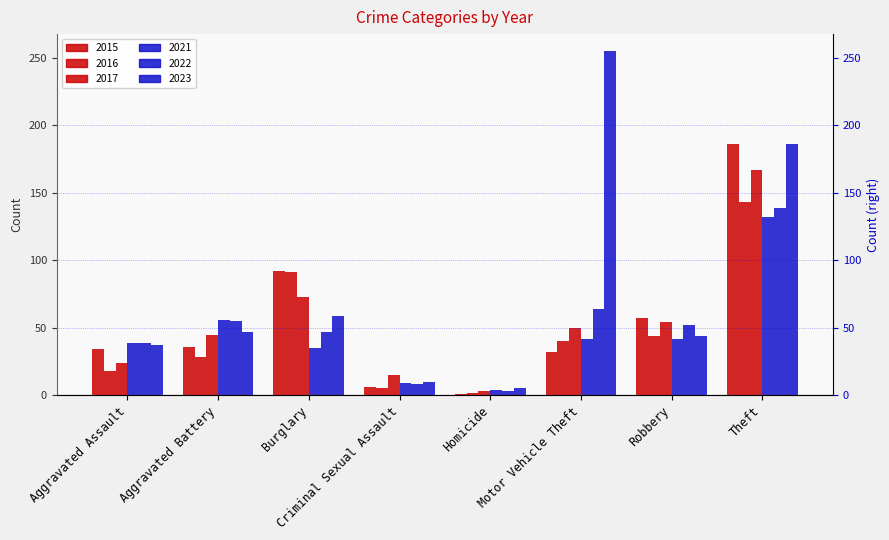

Which has a higher value, Criminal Sexual Assault or Aggravated Assault?

Aggravated Assault